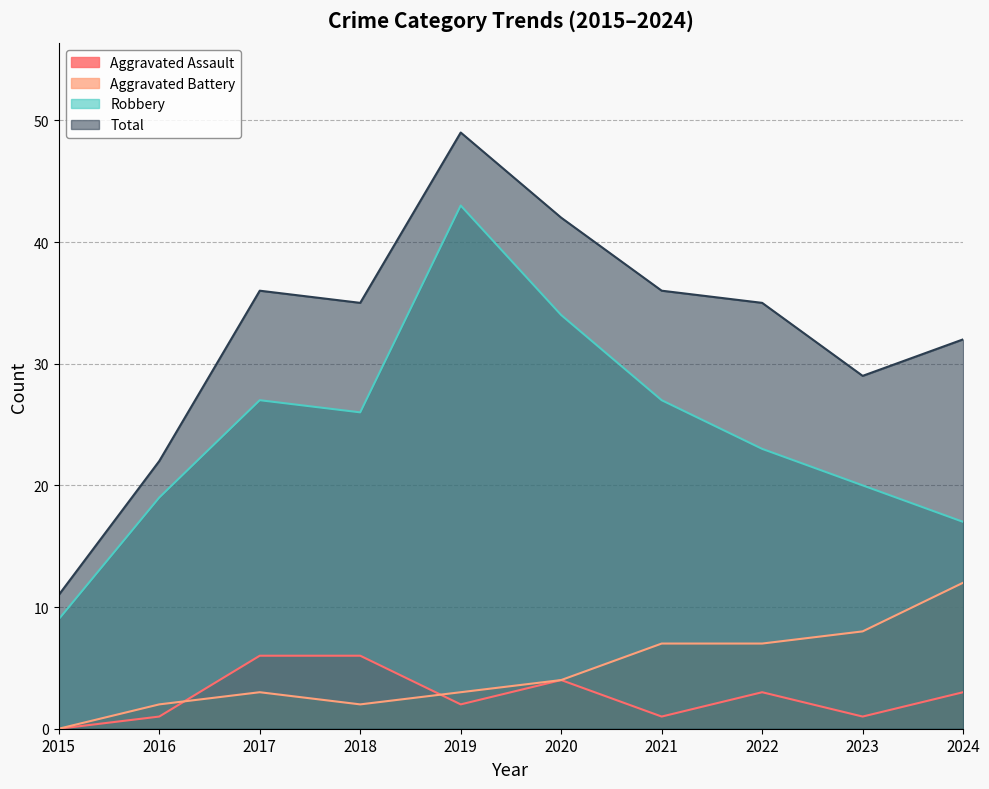

List the series in order of their peak value, highest first.

Total, Robbery, Aggravated Battery, Aggravated Assault